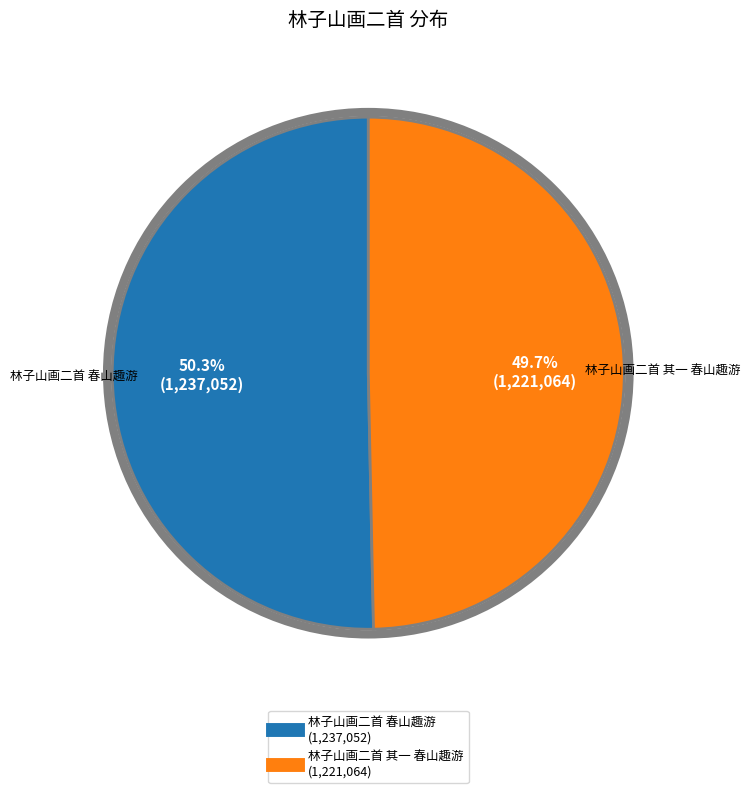

Which category has the biggest portion of the pie?

林子山画二首 春山趣游